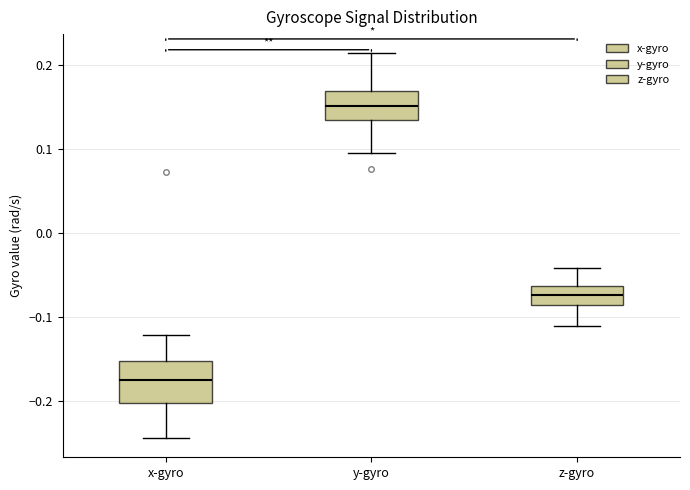

Where does the median line of the box for z-gyro sit on the y-axis? The values are not printed on the chart, so give them approximately, as read against the axis.

-0.07